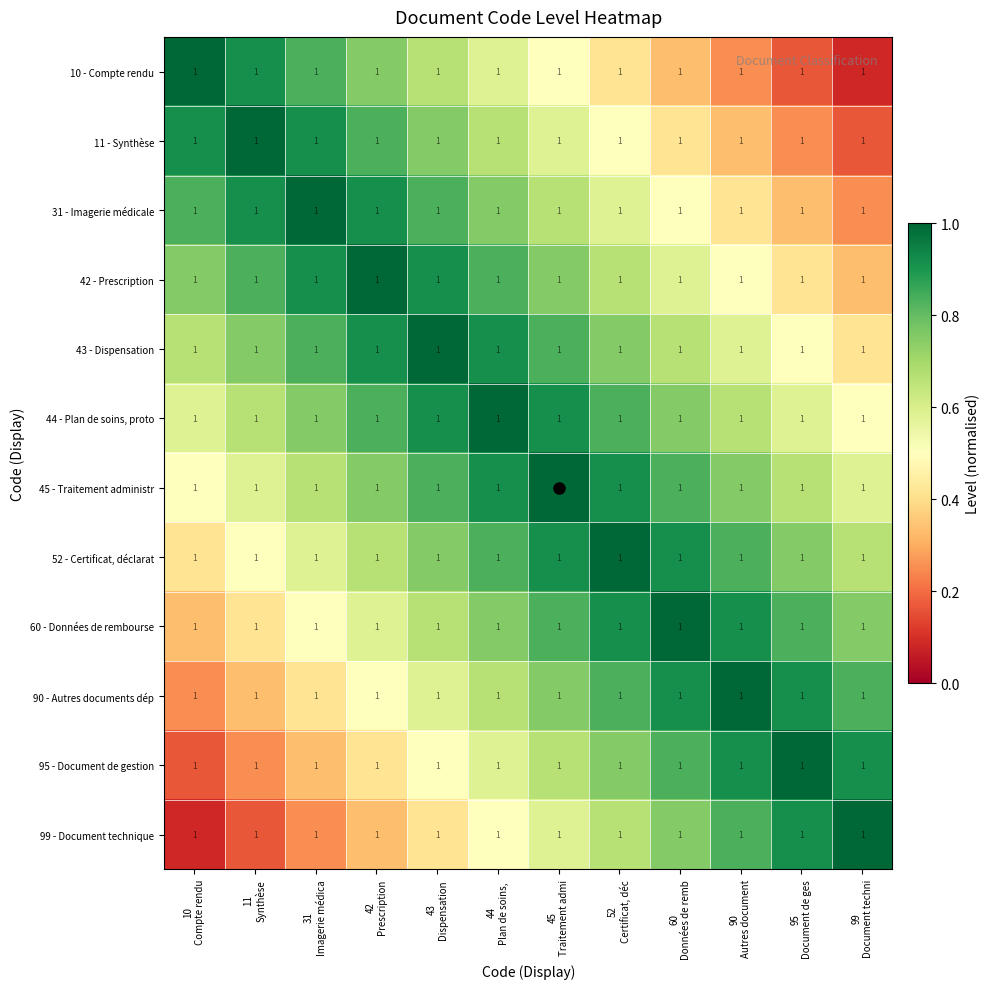

The value of 42 - Prescription at 60 Données de remb is 0.8. True or false?

False